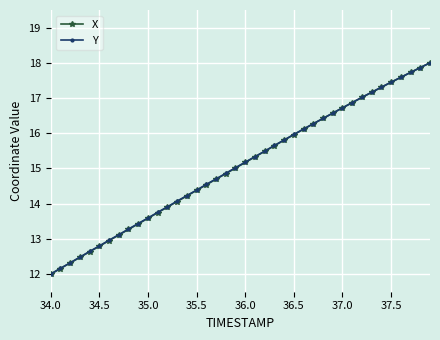

What is the maximum value shown in the chart?

18.0